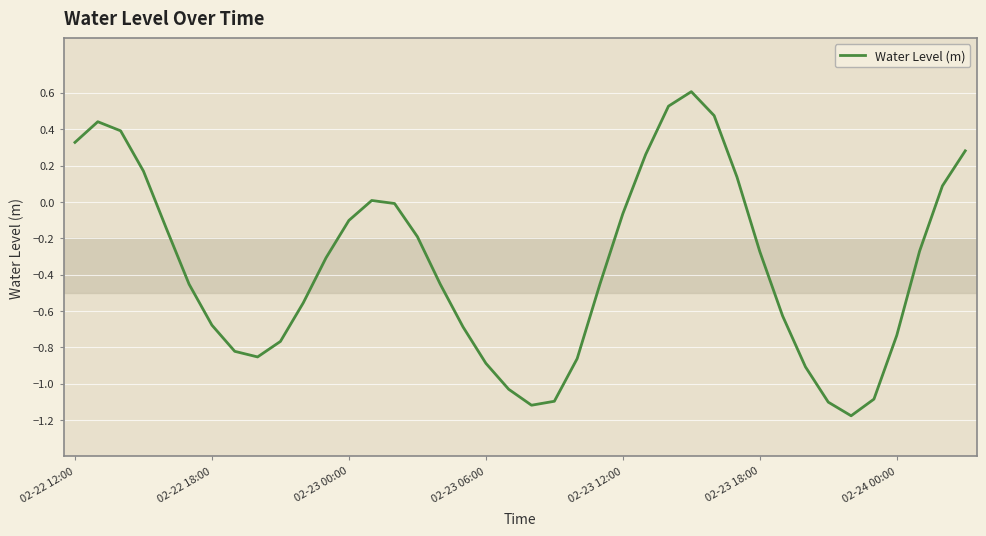

What is the greatest value displayed?

0.6